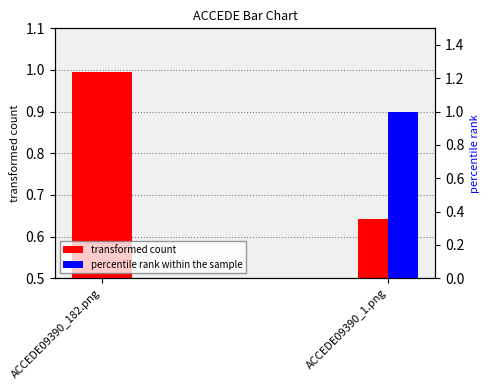

At ACCEDE09390_182.png, list the series in order from largest to smallest.

transformed count, percentile rank within the sample